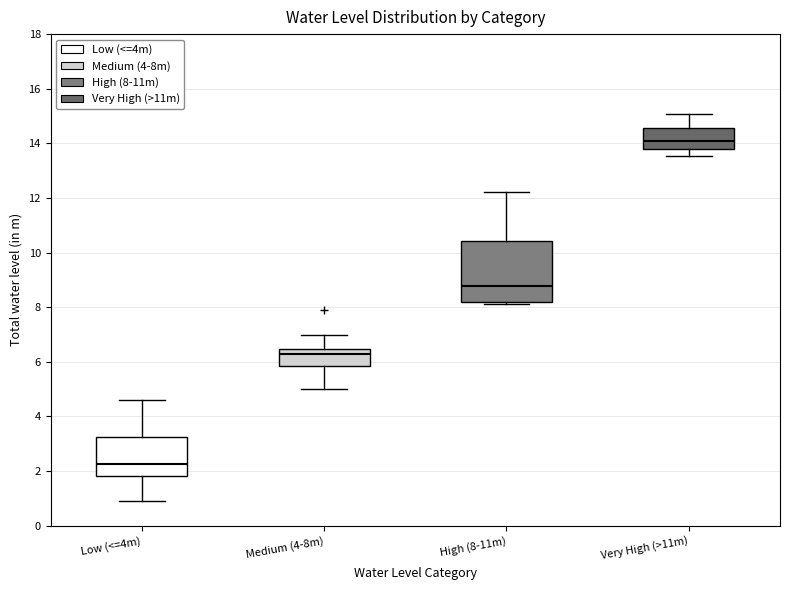

Which box is the tallest, from its lower edge to its upper edge?

High (8-11m)